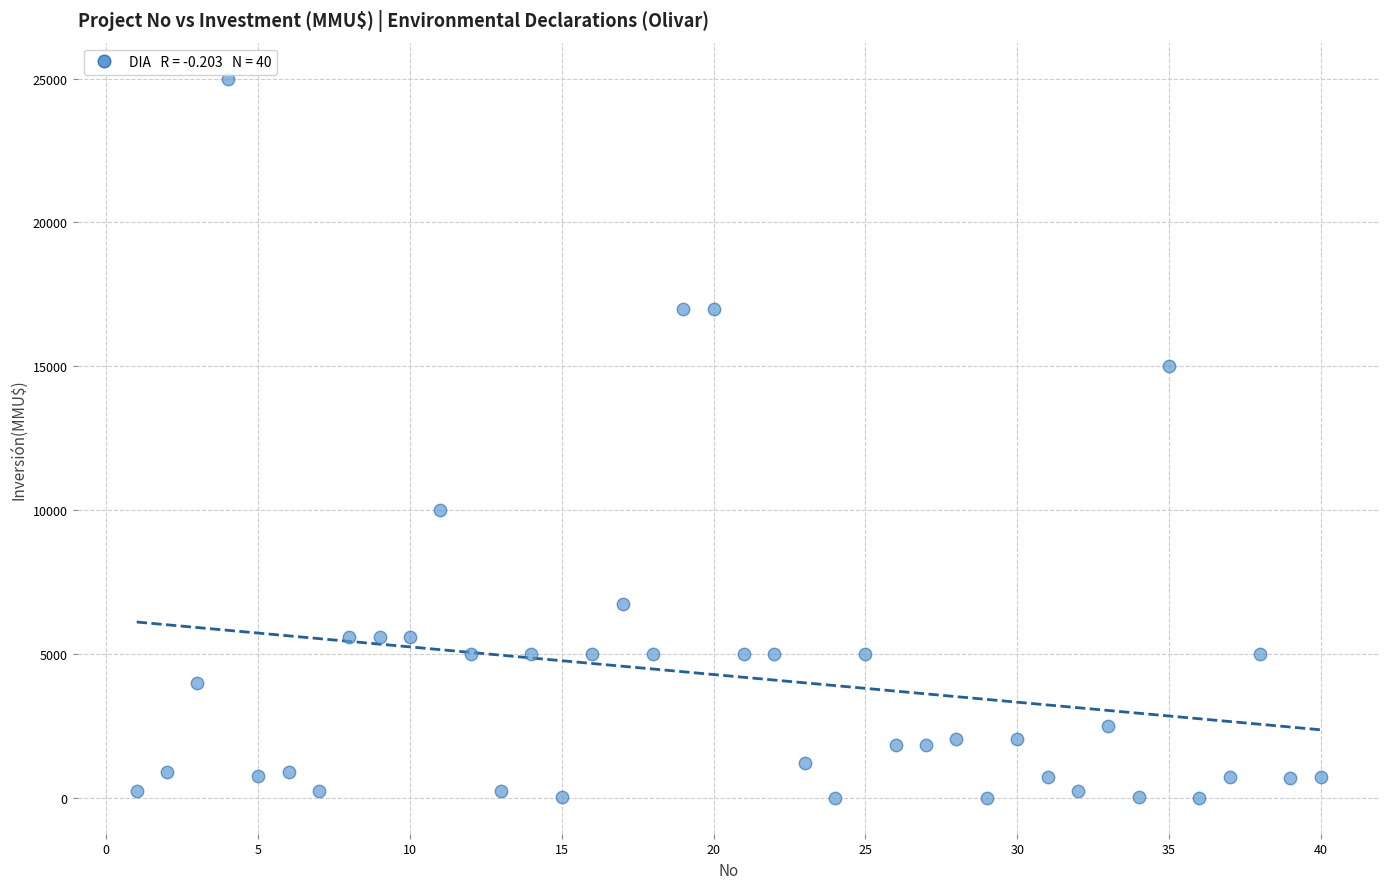

What is the range of Y values (max minus min)?

25000